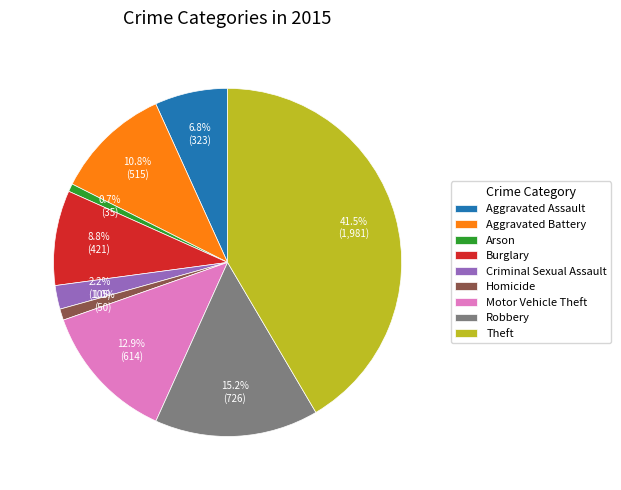

To the nearest percent, what is the combined percentage of Burglary and Motor Vehicle Theft?

22%